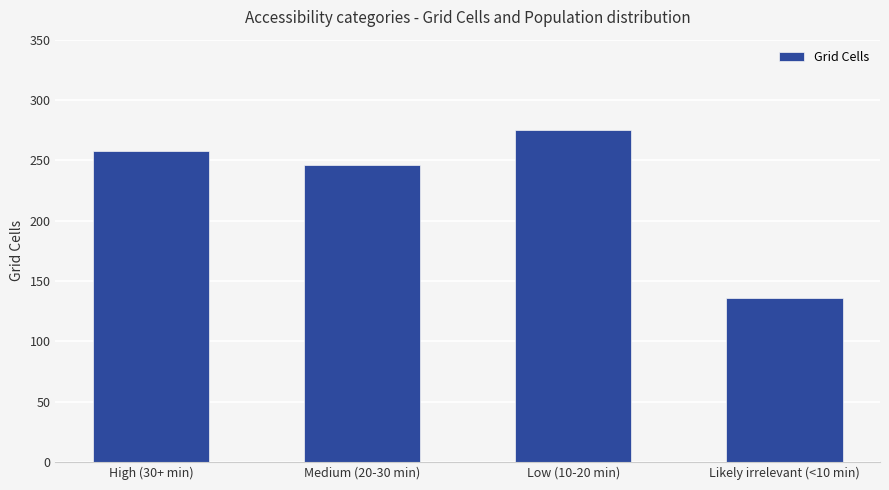

True or false: the data shows 275 at Low (10-20 min).

True